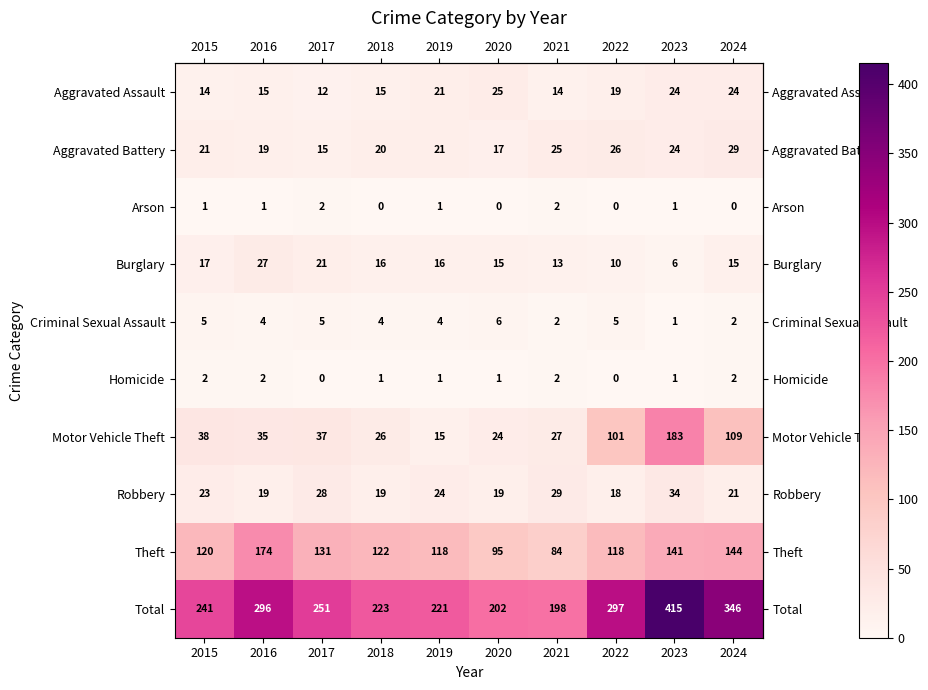

What is the difference between the second highest and second lowest values in the Theft series?

49